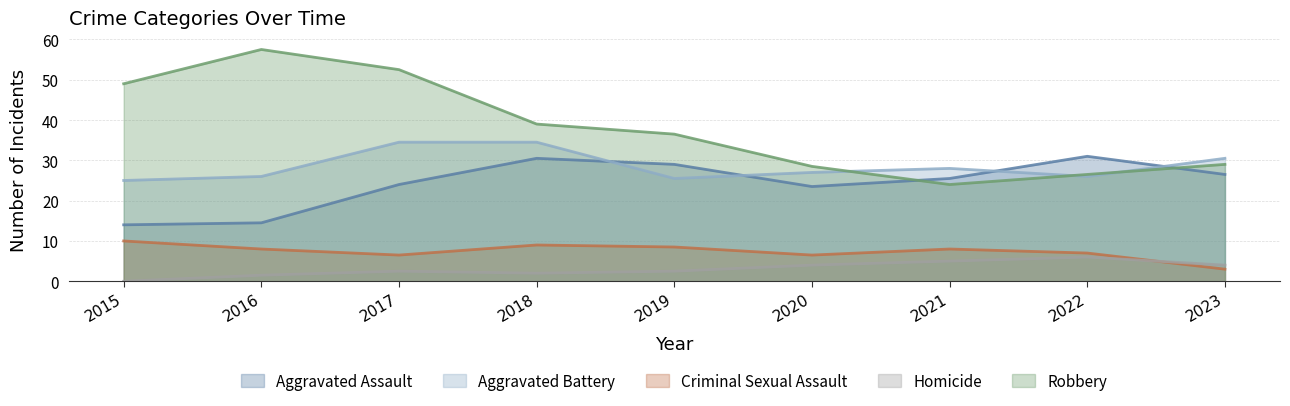

At how many categories does at least one series exceed 41?

3